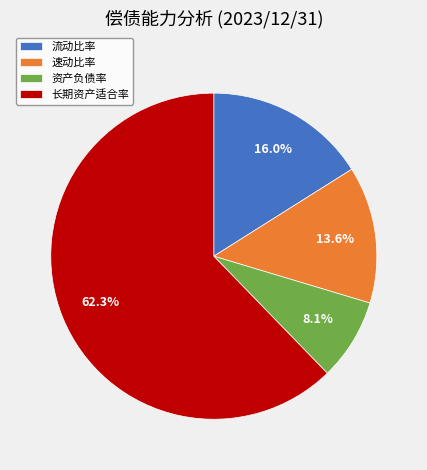

Count the number of slices in the pie.

4